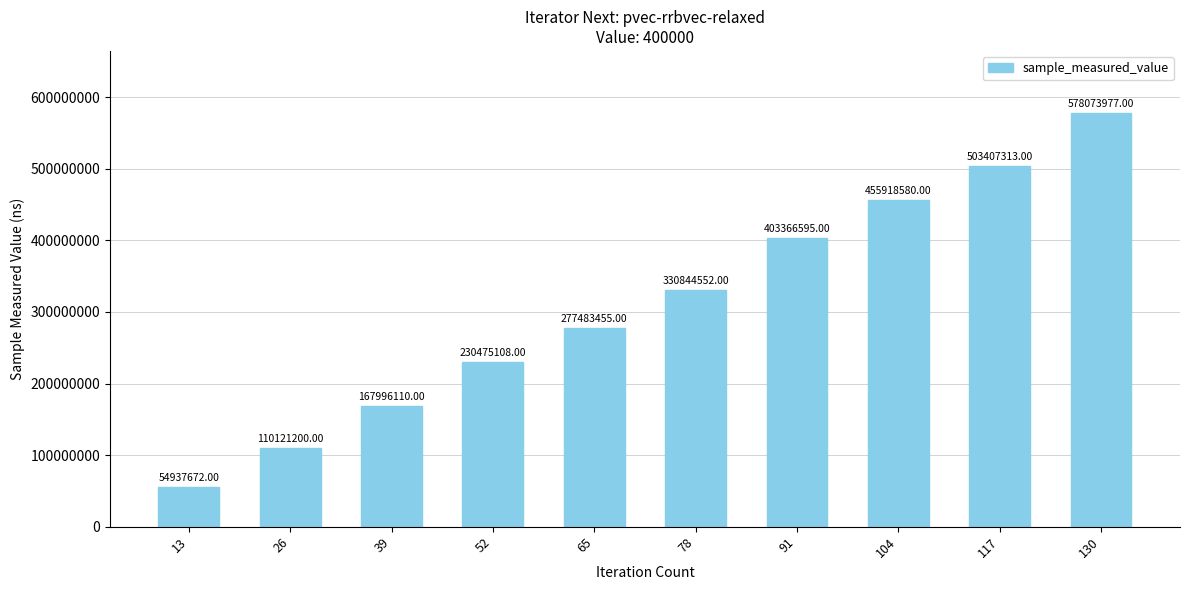

How many bars are there in total?

10